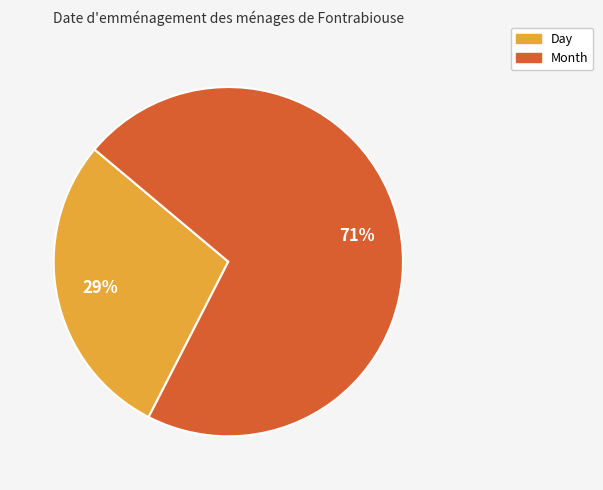

To the nearest percent, what portion does Day represent?

29%